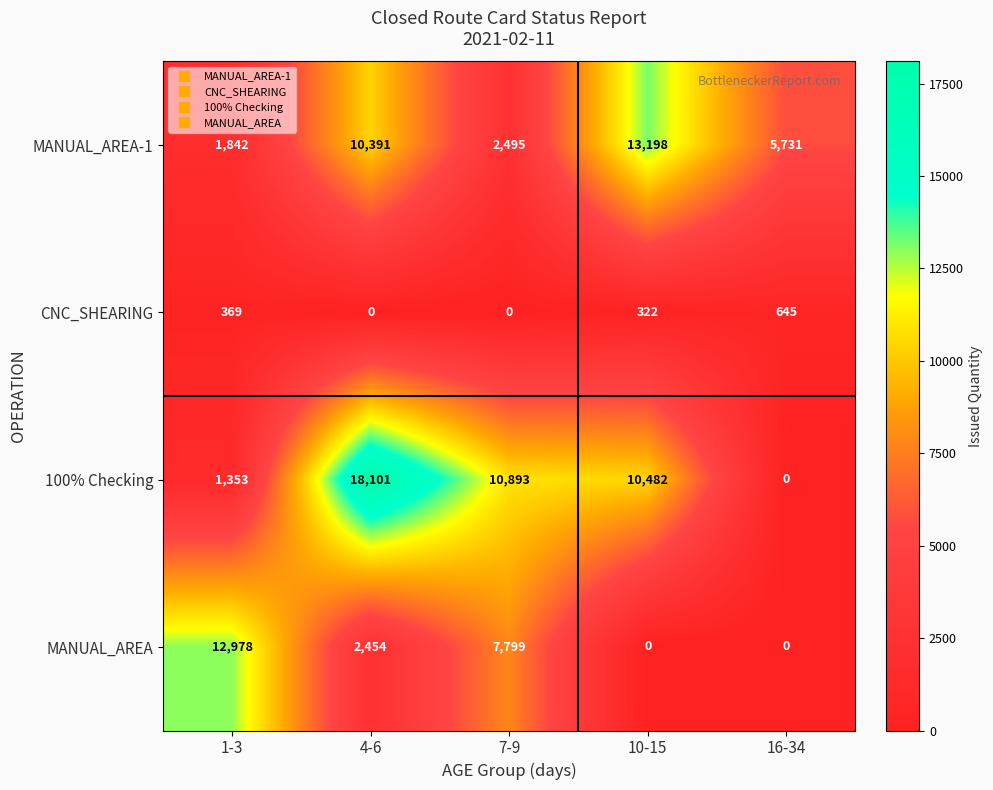

Reading left to right, transcribe all the data shown in this chart.

MANUAL_AREA-1: 1842	10391	2495	13198	5731
CNC_SHEARING: 369	0	0	322	645
100% Checking: 1353	18101	10893	10482	0
MANUAL_AREA: 12978	2454	7799	0	0